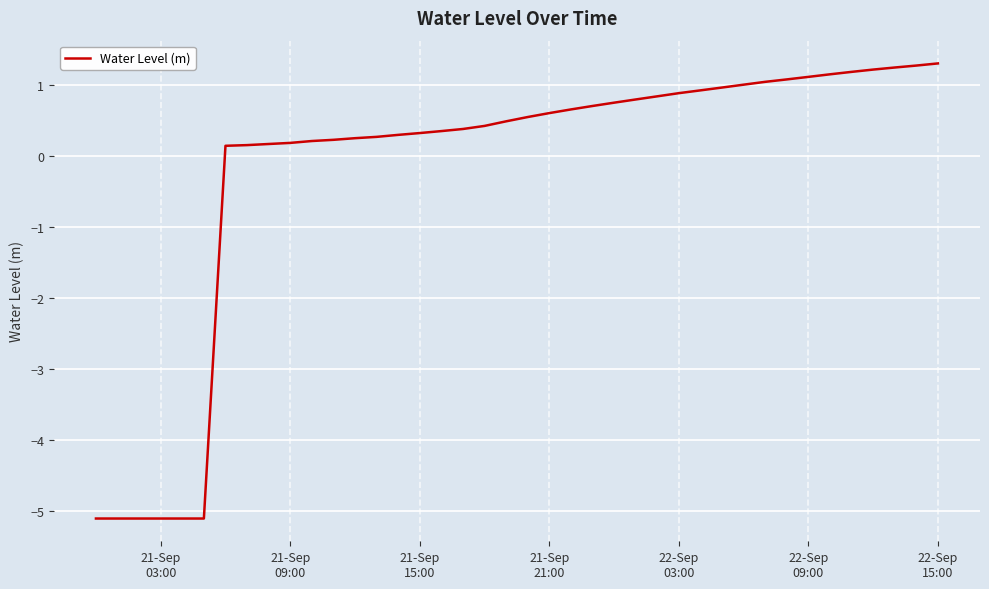

What is the difference between the maximum and minimum values?

6.4